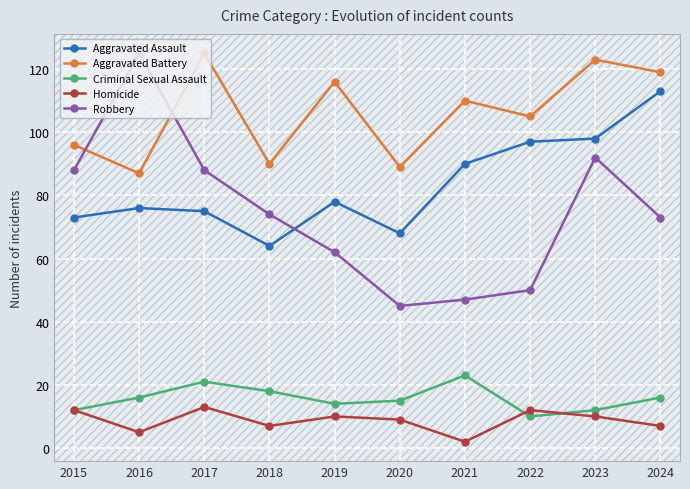

At 2023, list the series in order from smallest to largest.

Homicide, Criminal Sexual Assault, Robbery, Aggravated Assault, Aggravated Battery